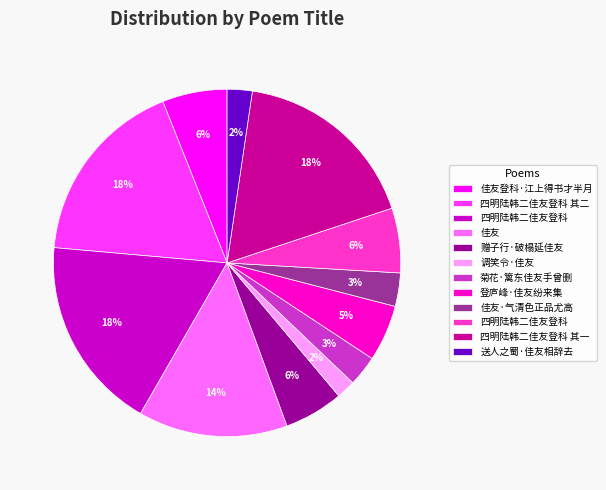

Is there a majority slice in this chart?

No